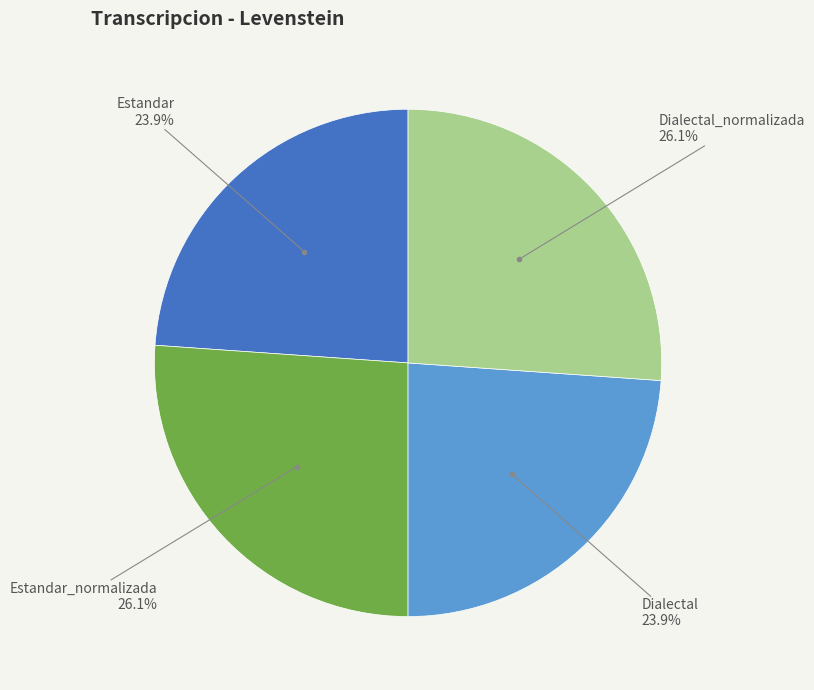

Is there any slice that represents more than half of the pie?

No